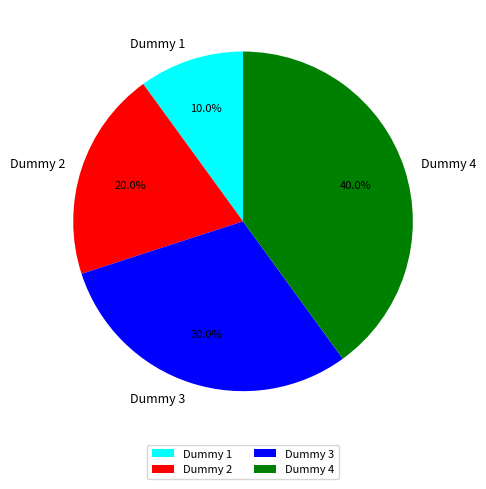

The Dummy 3 slice represents 30% of the pie. True or false?

True